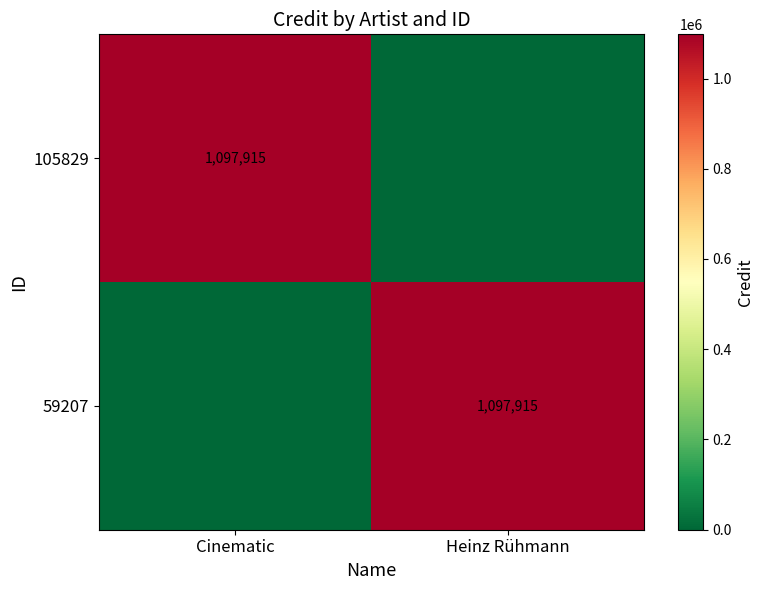

True or false: 105829 has a value of 1604864 at Cinematic.

False